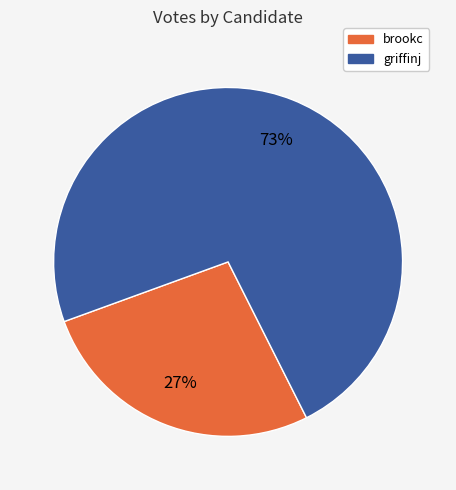

What is the largest slice in the pie chart?

griffinj